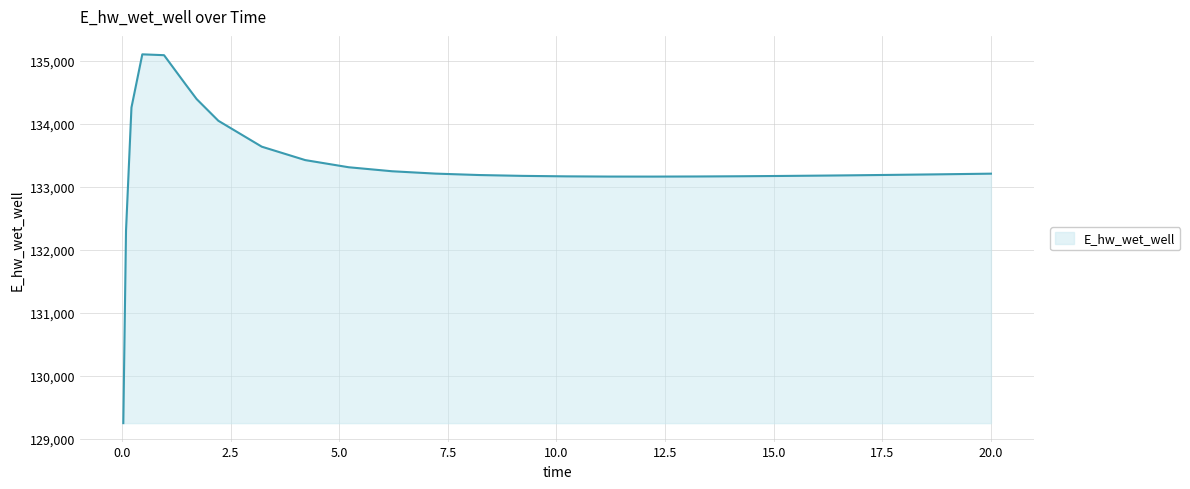

How many values exceed 133200?

14